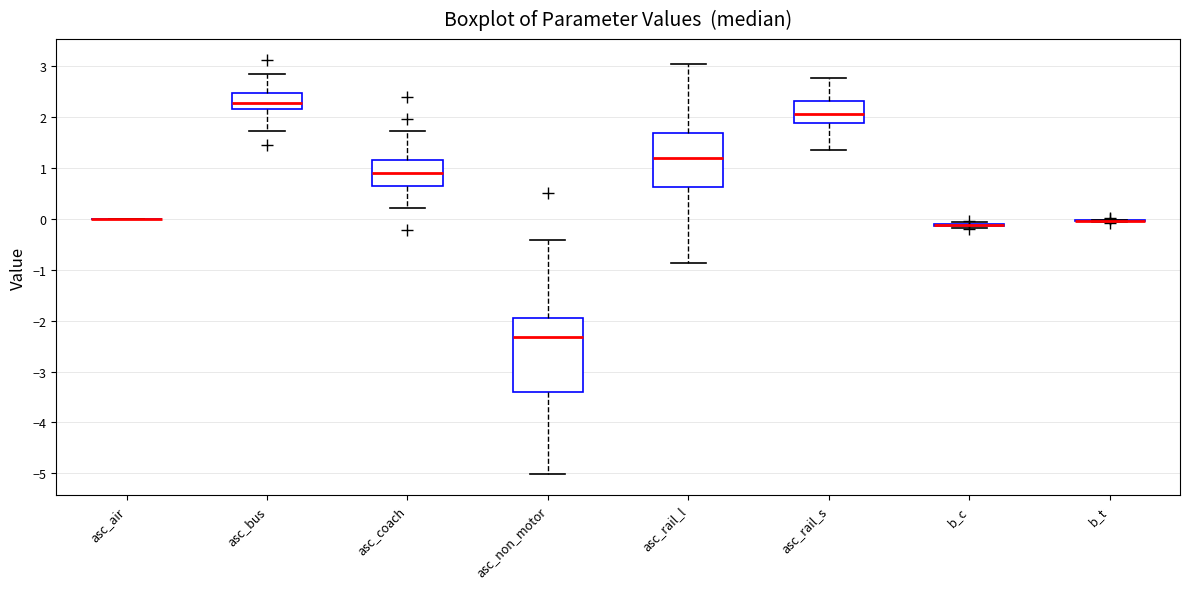

Reading left to right, transcribe this box plot: for each box, give where its median line is, the range the box spans, and where its two whiskers end, as read against the y-axis. The values are not printed on the chart, so give them approximately, as read against the axis.

asc_air: box collapsed to a line at 0.0, whiskers 0.0 to 0.0
asc_bus: median 2.3, box 2.2 to 2.5, whiskers 1.7 to 2.8
asc_coach: median 0.9, box 0.6 to 1.2, whiskers 0.2 to 1.7
asc_non_motor: median -2.3, box -3.4 to -1.9, whiskers -5.0 to -0.4
asc_rail_l: median 1.2, box 0.6 to 1.7, whiskers -0.9 to 3.0
asc_rail_s: median 2.1, box 1.9 to 2.3, whiskers 1.3 to 2.8
b_c: box collapsed to a line at -0.1, whiskers -0.2 to -0.1
b_t: box collapsed to a line at 0.0, whiskers -0.1 to 0.0